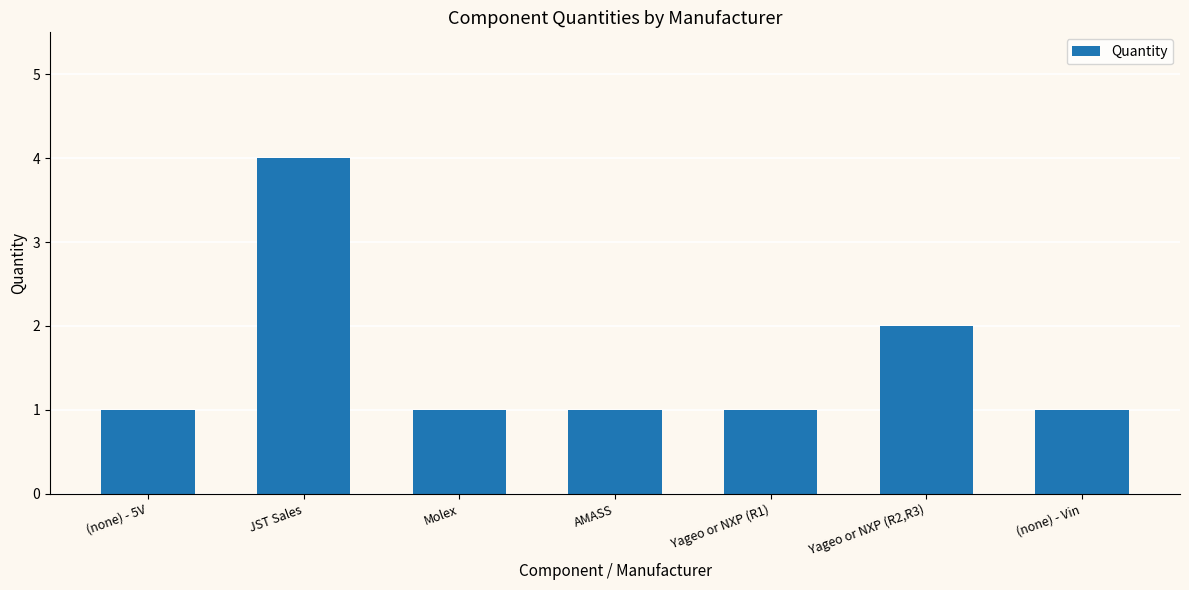

Approximately how many times larger is the value at (none) - Vin compared to Molex?

1.0